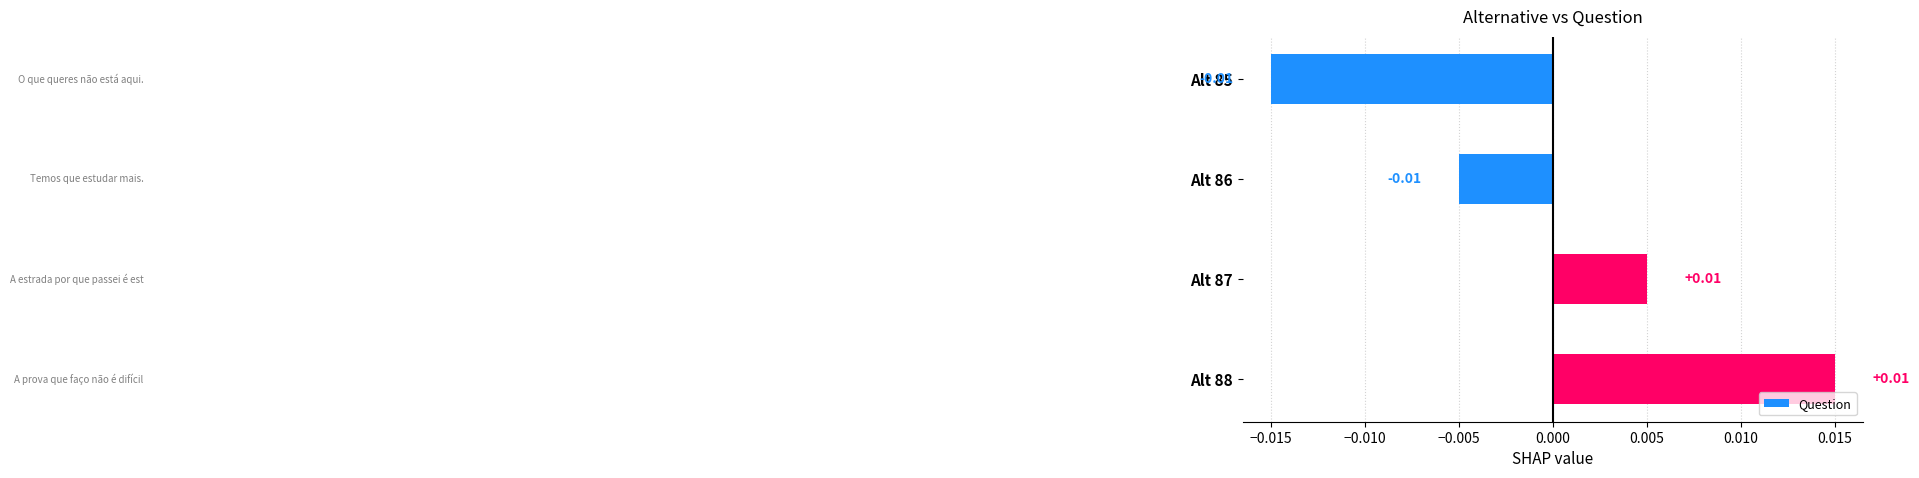

Between Alt 88 and Alt 86, which is larger?

Alt 88